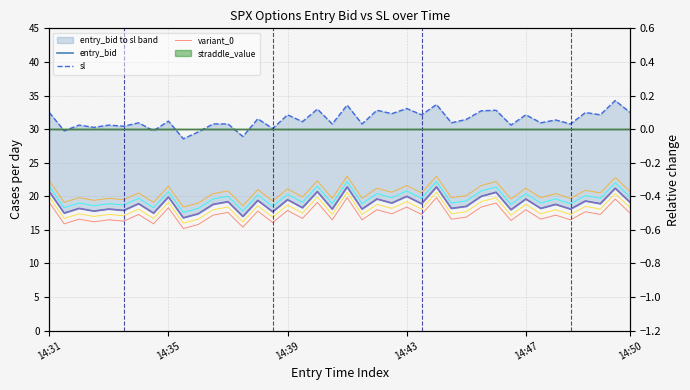

Which series has the largest range (max minus min)?

sl